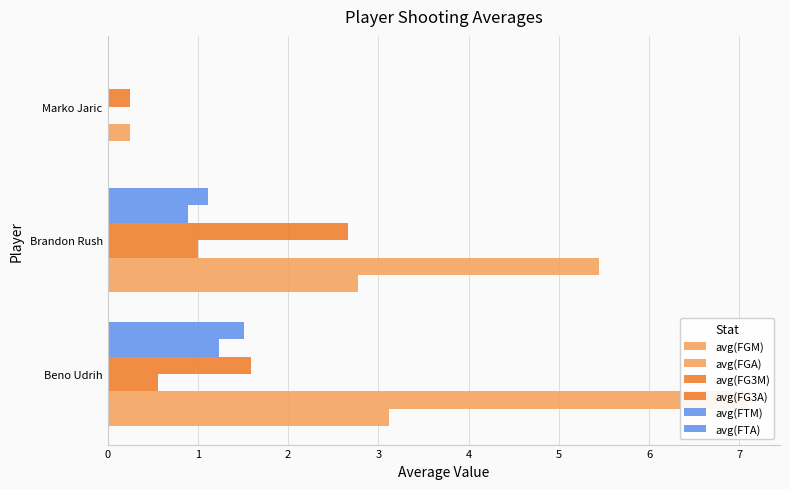

At how many categories does at least one series exceed 1?

2